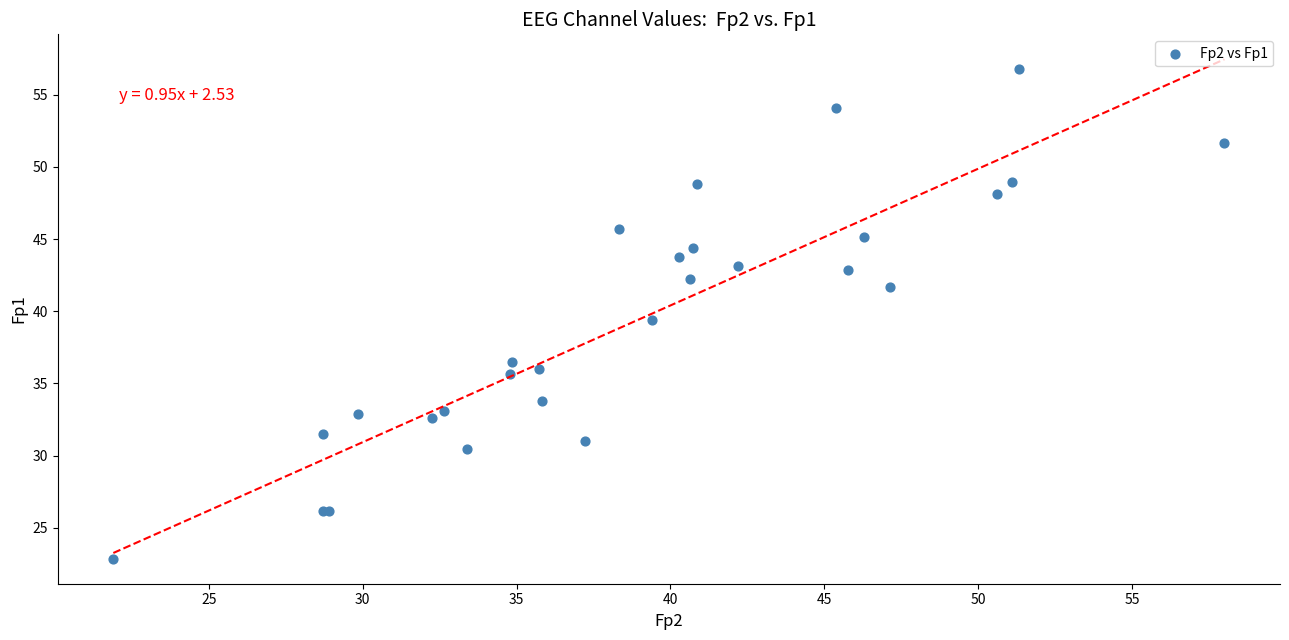

What Y value in the scatter plot is closest to 39?

39.4